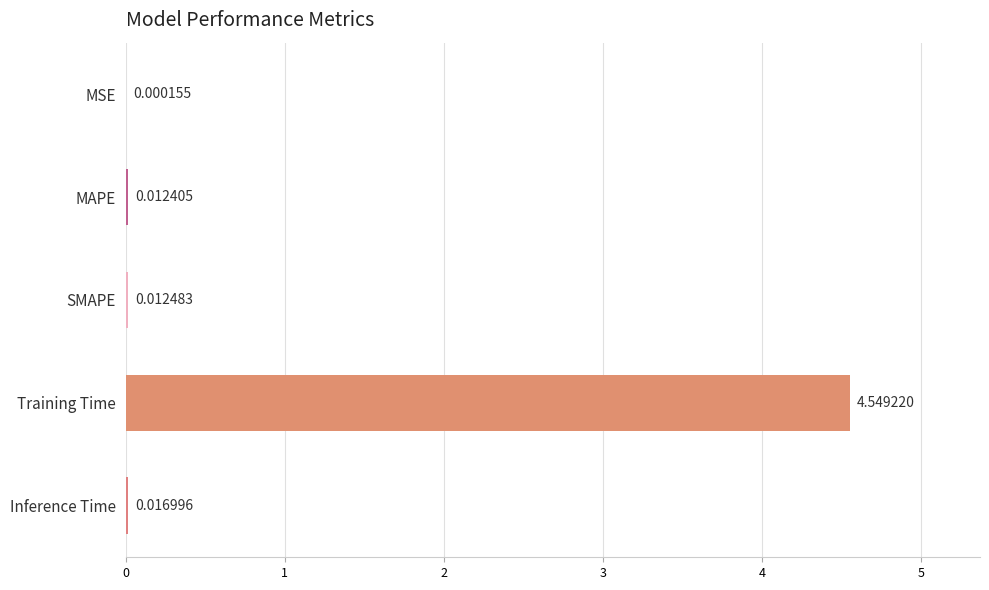

At which label is the value closest to 2?

Inference Time